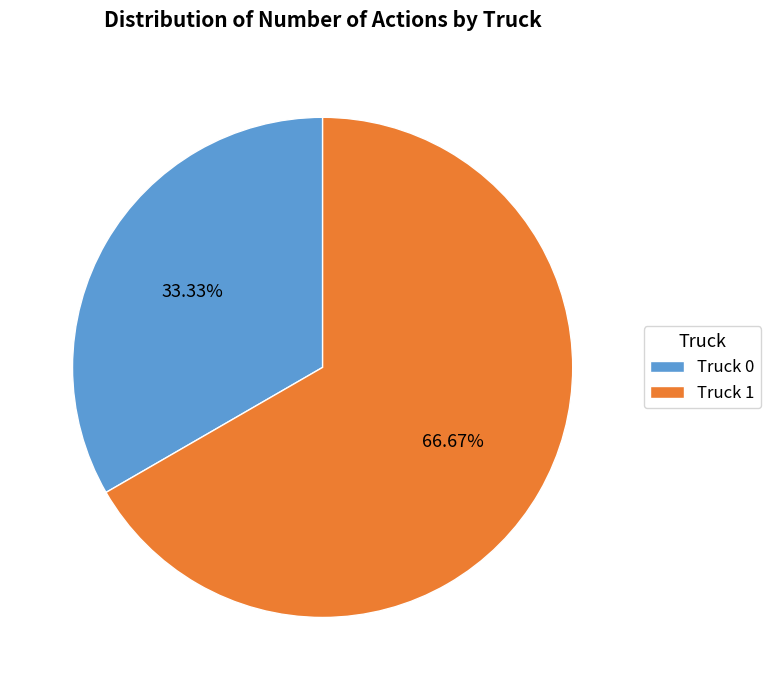

Is there a majority slice in this chart?

Yes